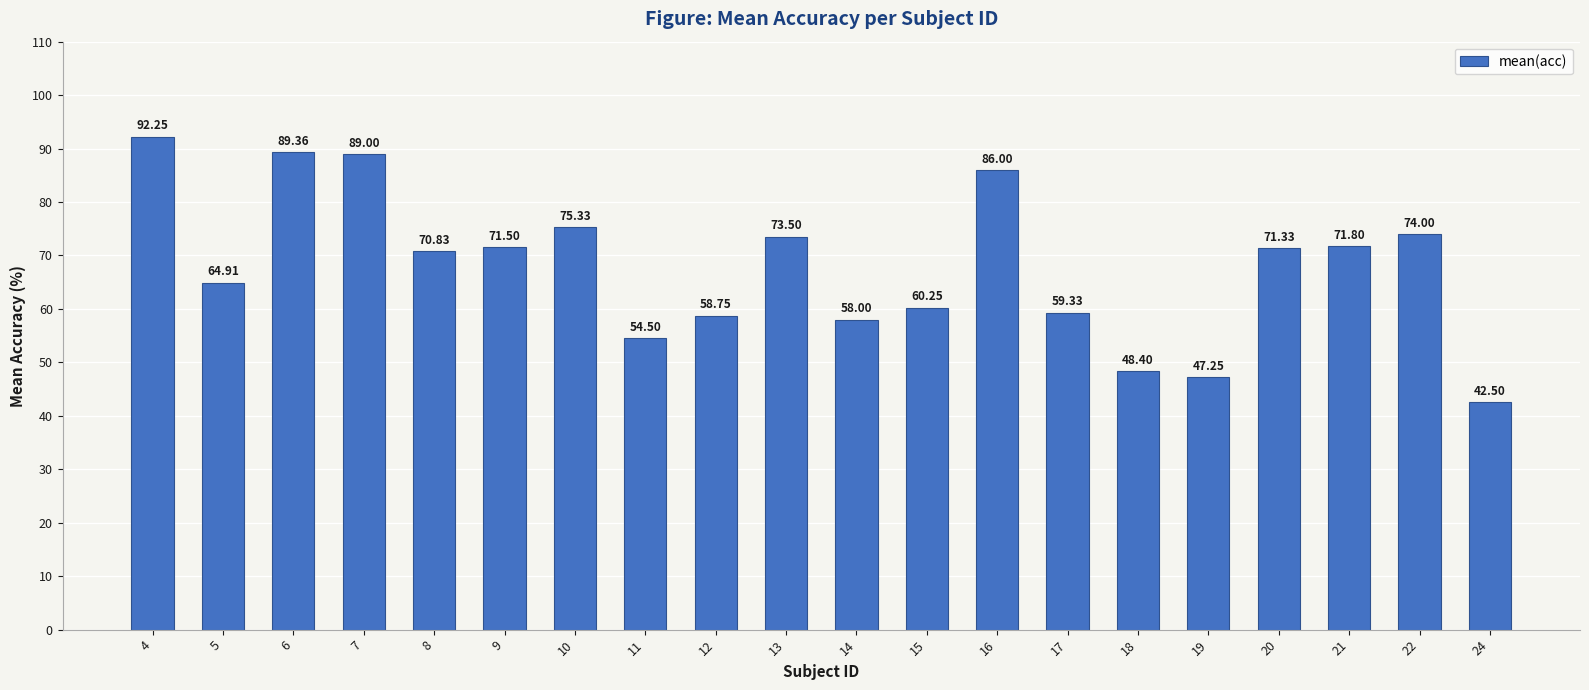

Is it true that the value at 13 is 104.4?

False